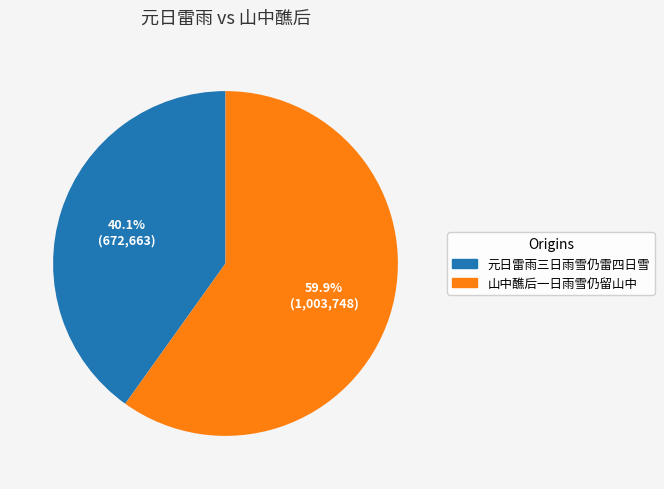

Is there a majority slice in this chart?

Yes